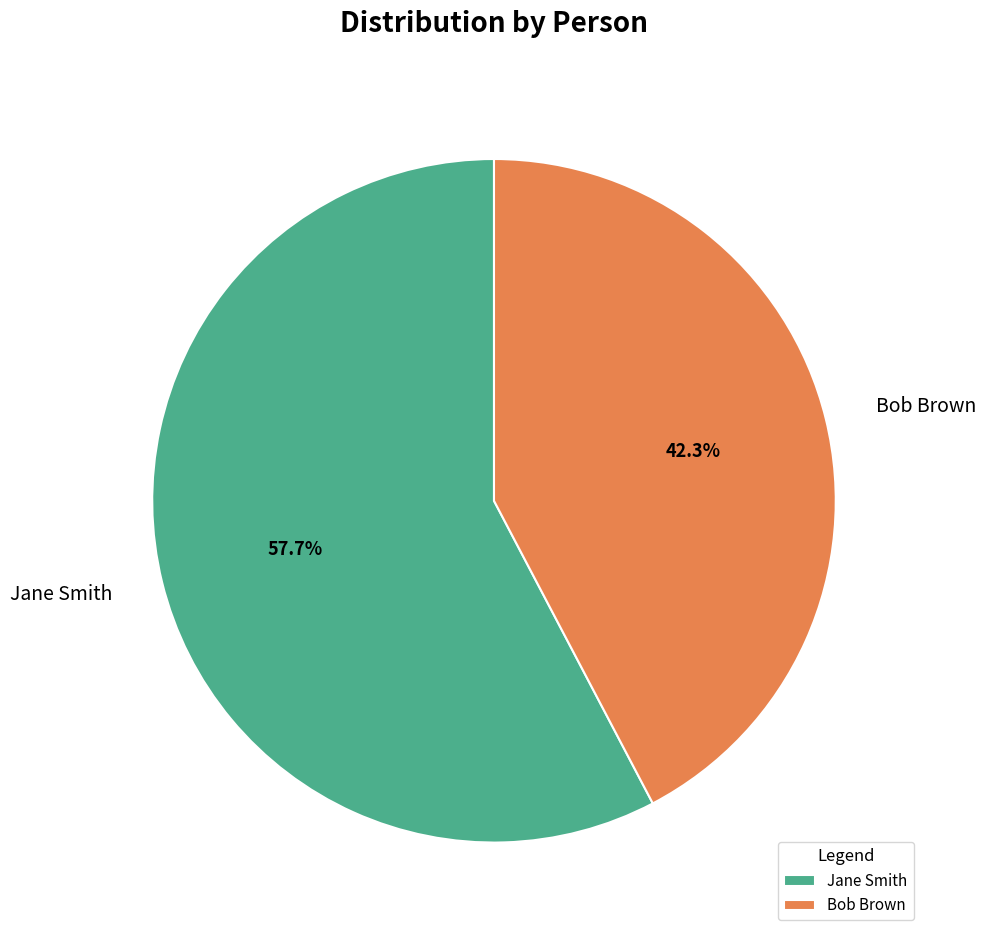

What percentage is the Jane Smith slice, to the nearest percent?

58%